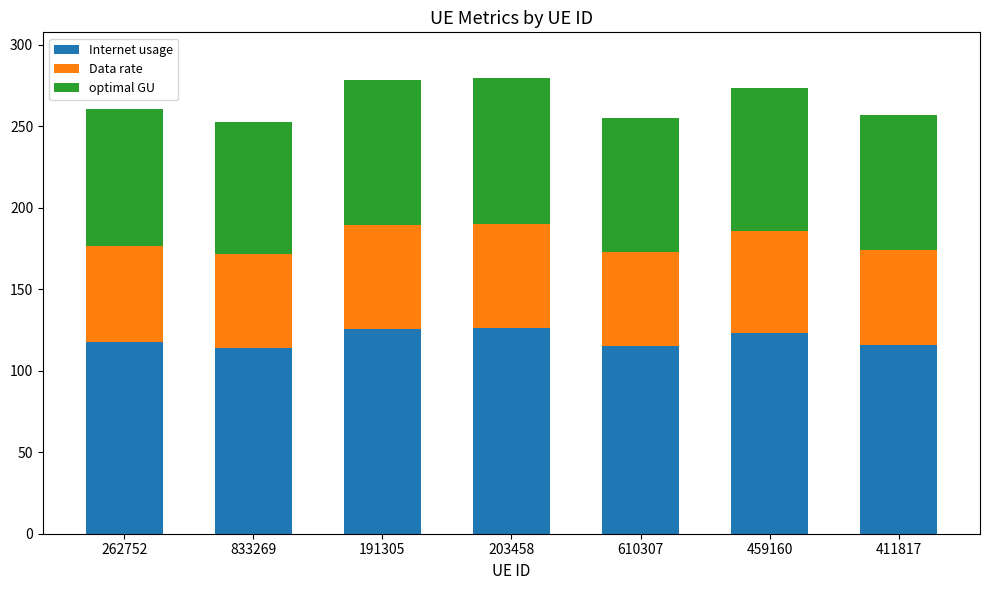

What is the total value across all series at 191305?

278.6